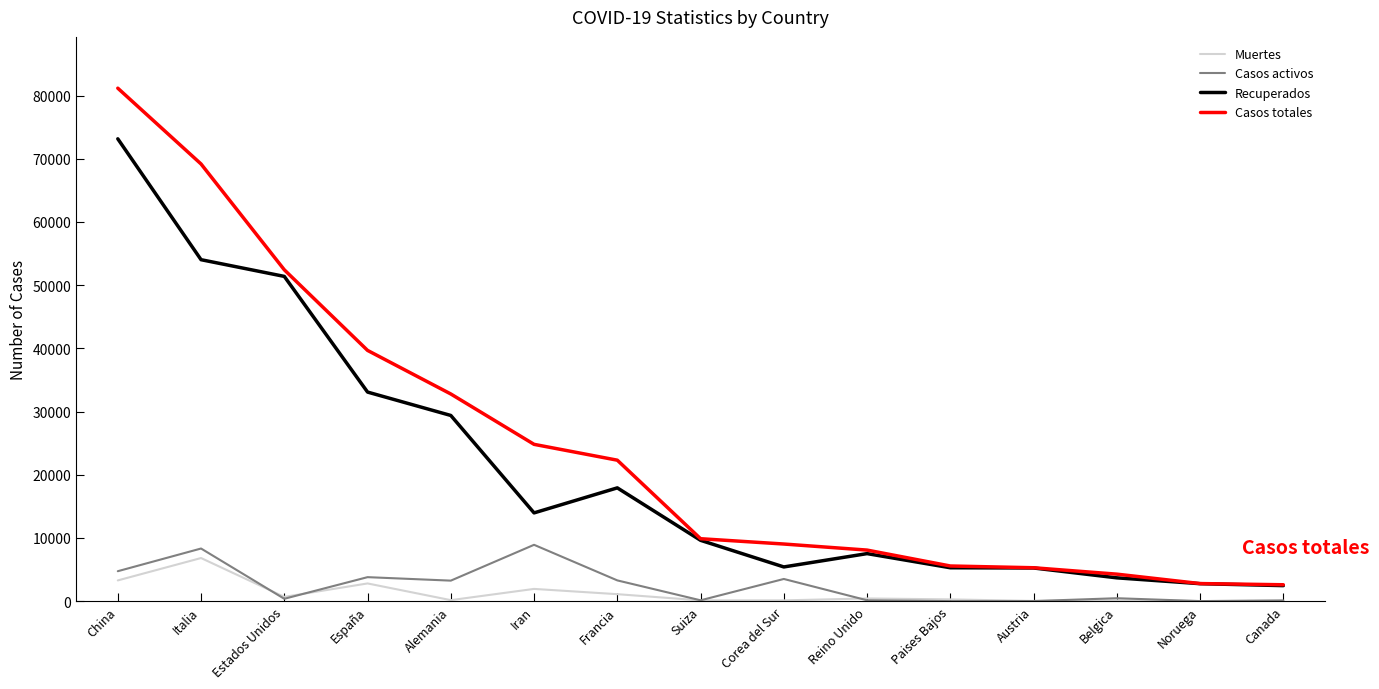

How many values in the Casos totales series are below 9877?

7